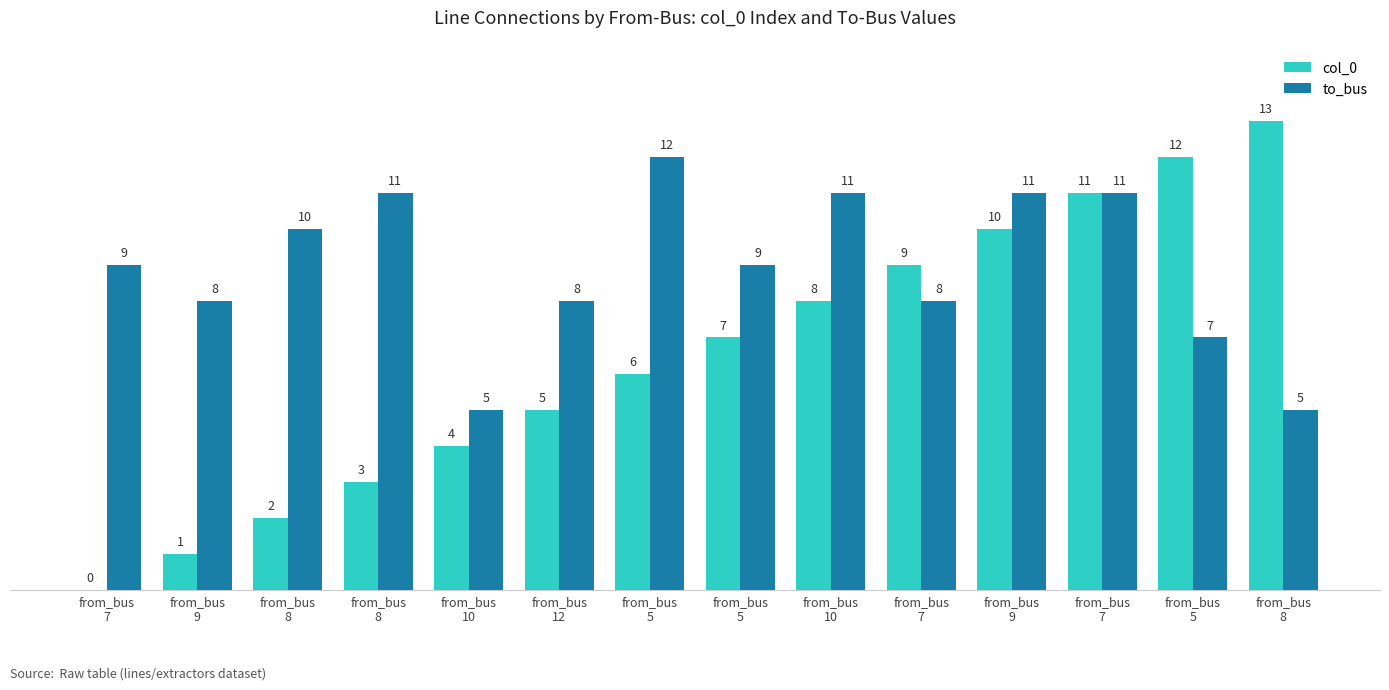

What are all the series names shown in the legend?

col_0, to_bus